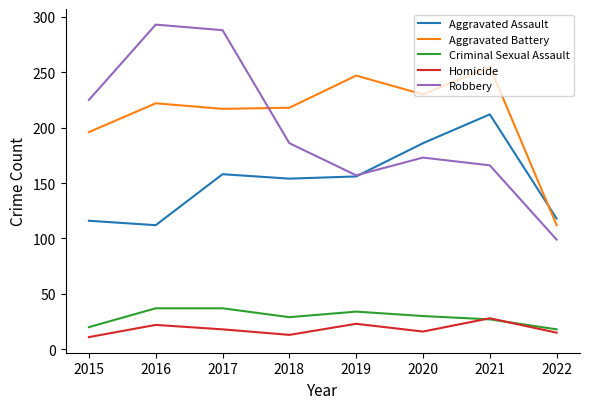

True or false: Aggravated Battery has more than 1 points higher than both neighbors.

True